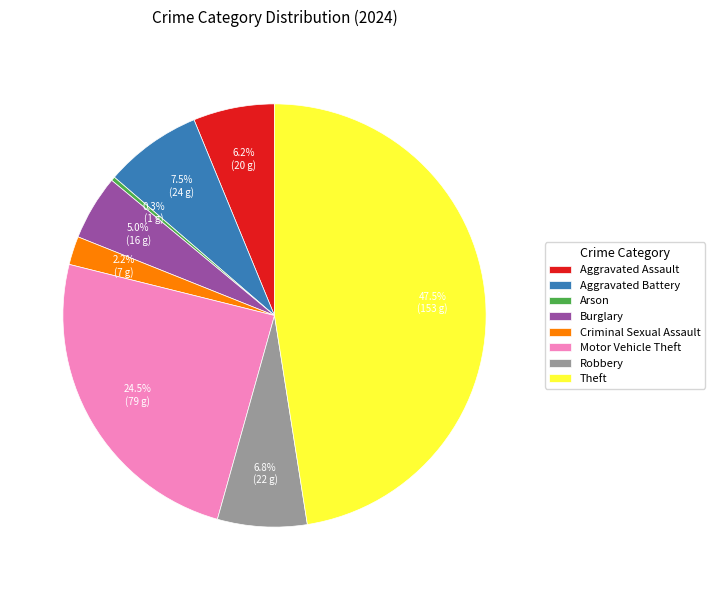

The Arson slice represents 11% of the pie. True or false?

False